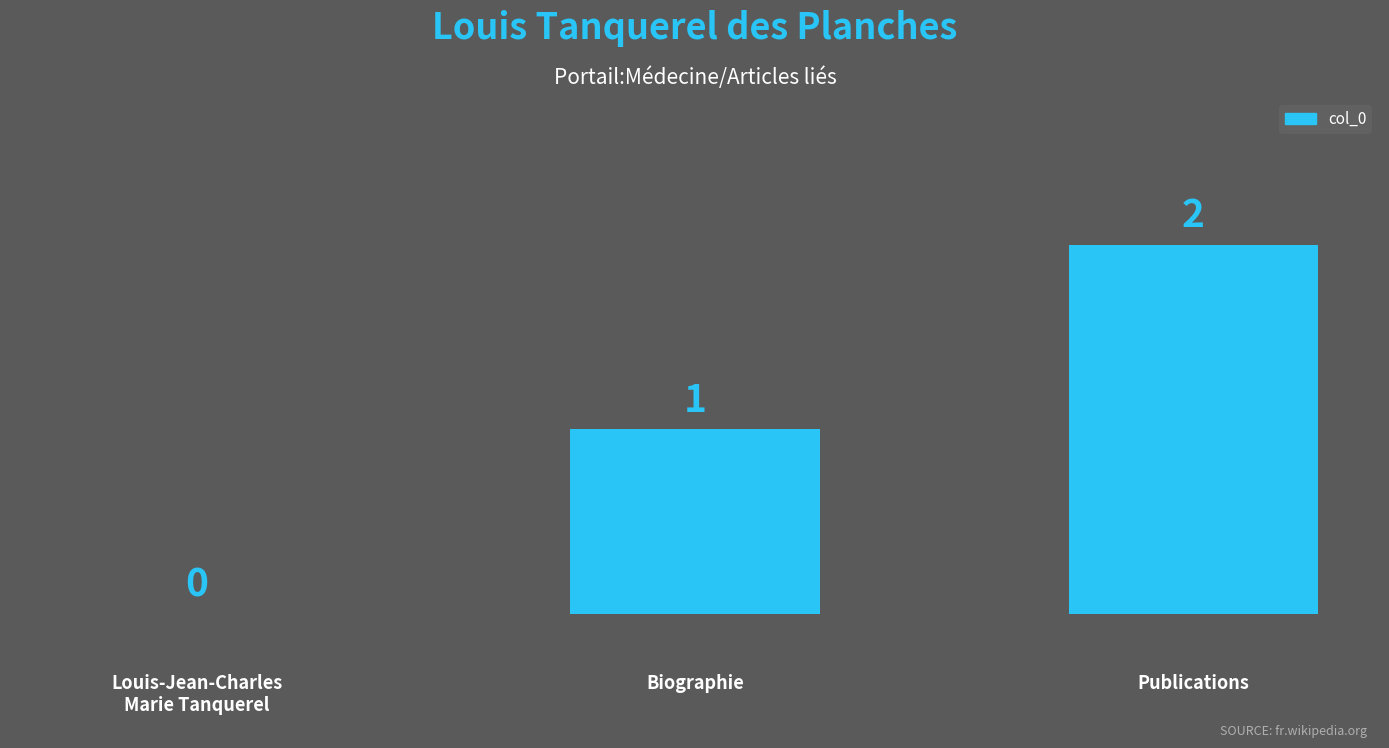

What is the difference between the values at Biographie and Publications?

1